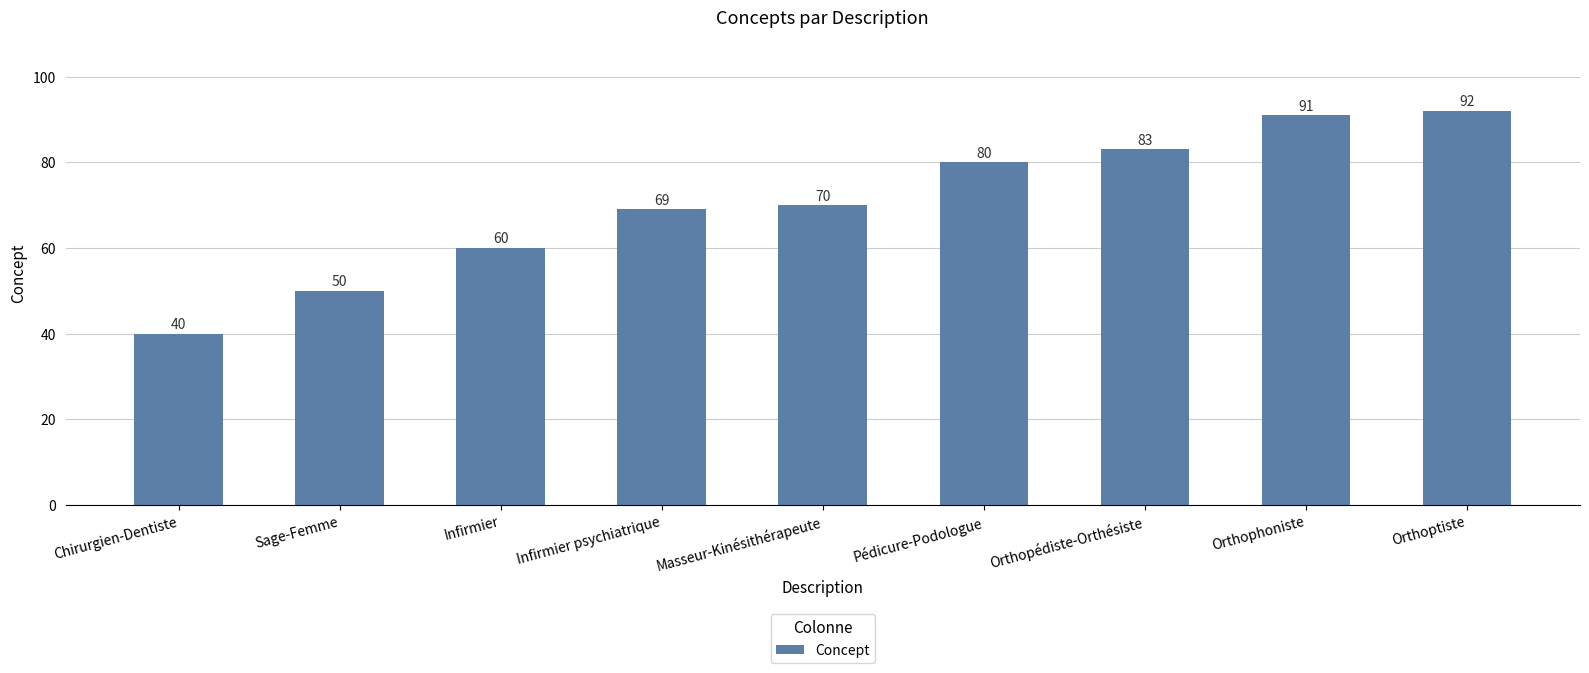

How many data points are less than 70?

4